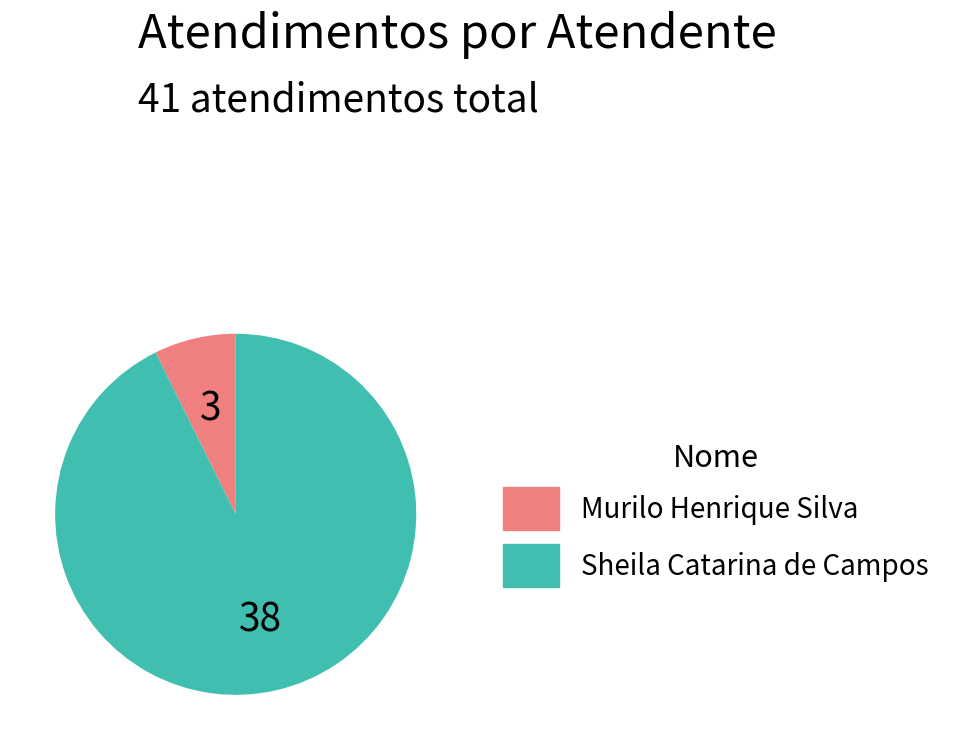

What is the ratio of the value at Sheila Catarina de Campos to the value at Murilo Henrique Silva?

12.7